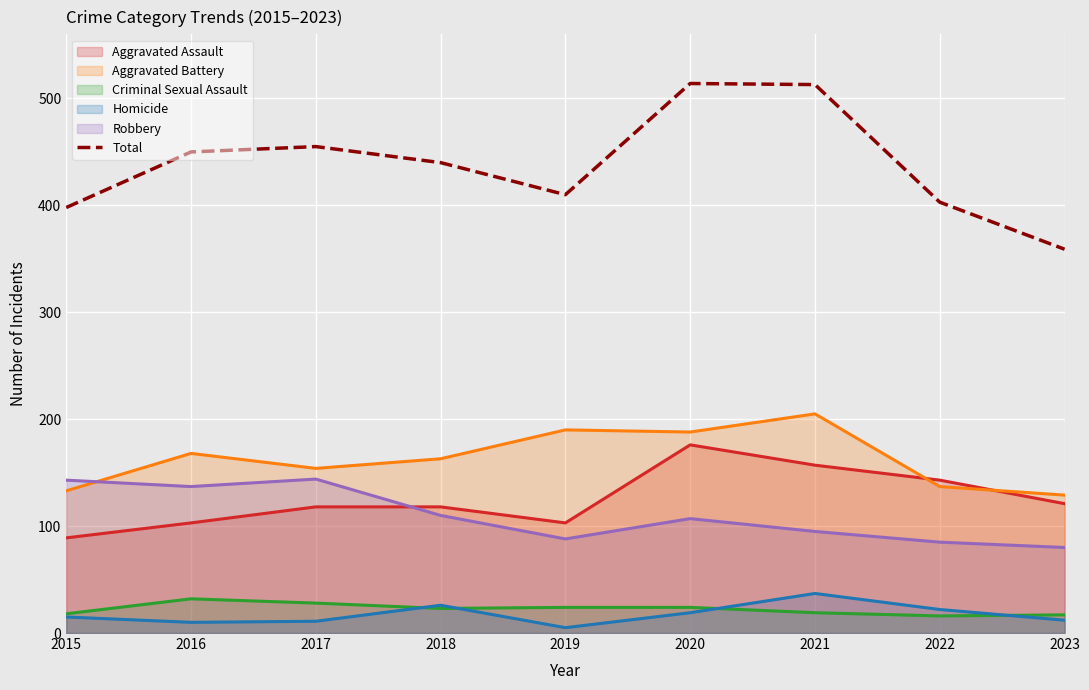

Which category has the lowest value across all series?

2023